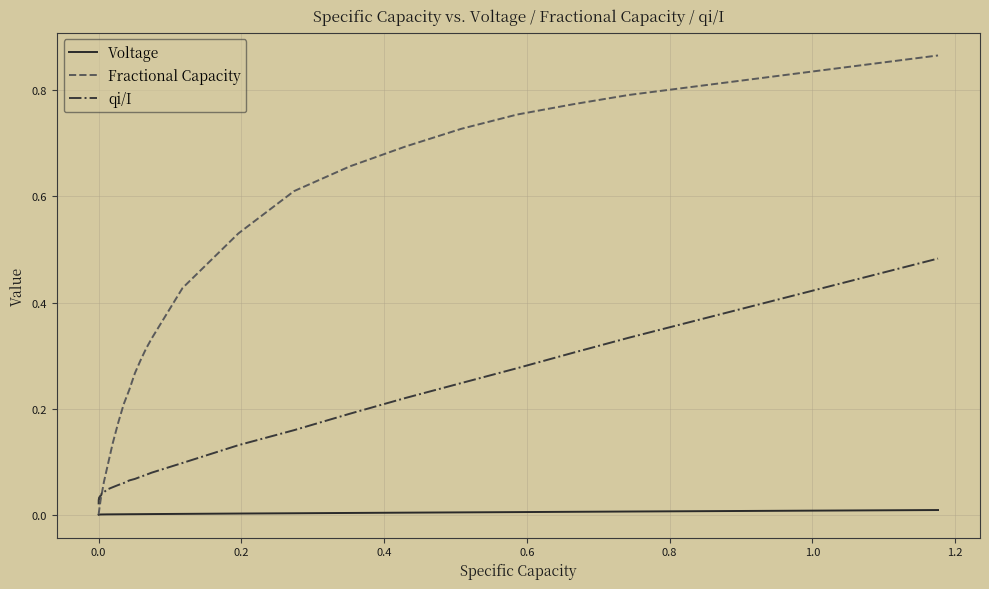

Which series has the largest total across all categories?

Fractional Capacity